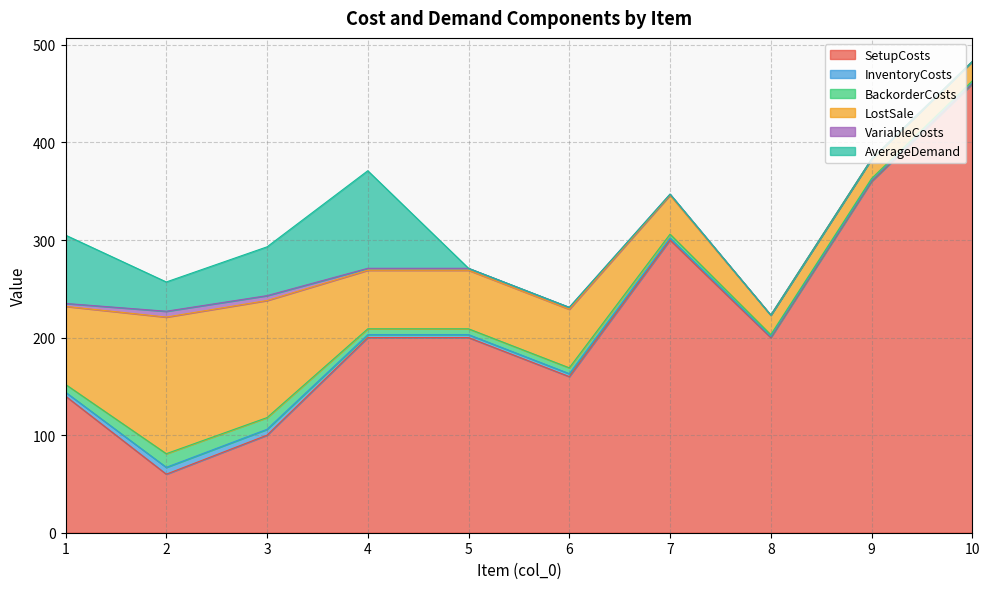

What is the total value across all series at 10?

483